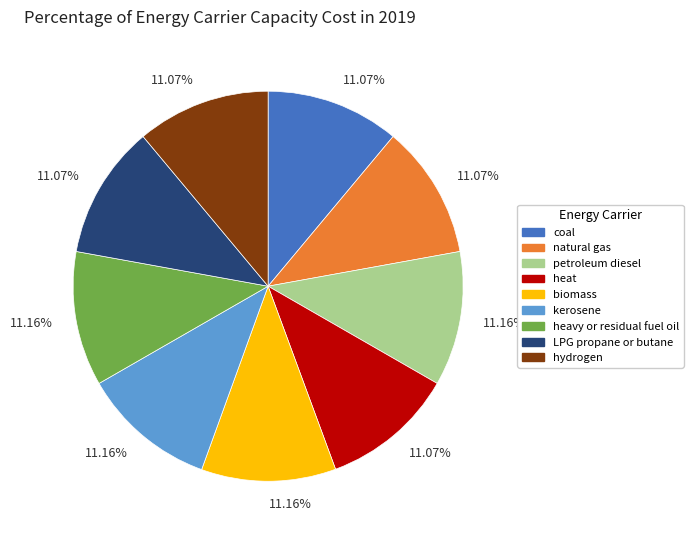

Does any single category account for the majority?

No